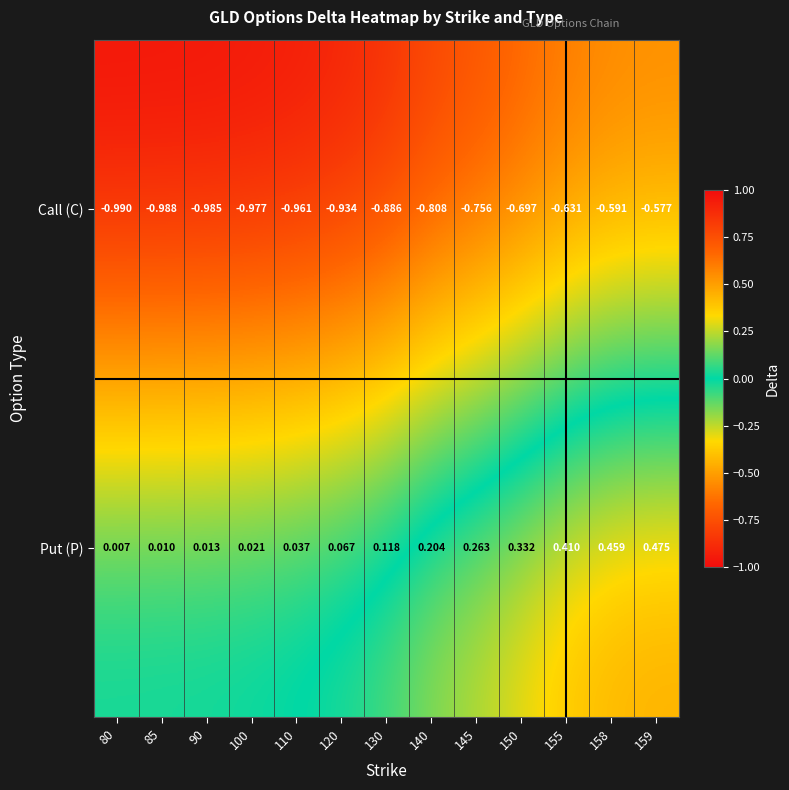

Which series has the largest total across all categories?

Put (P)